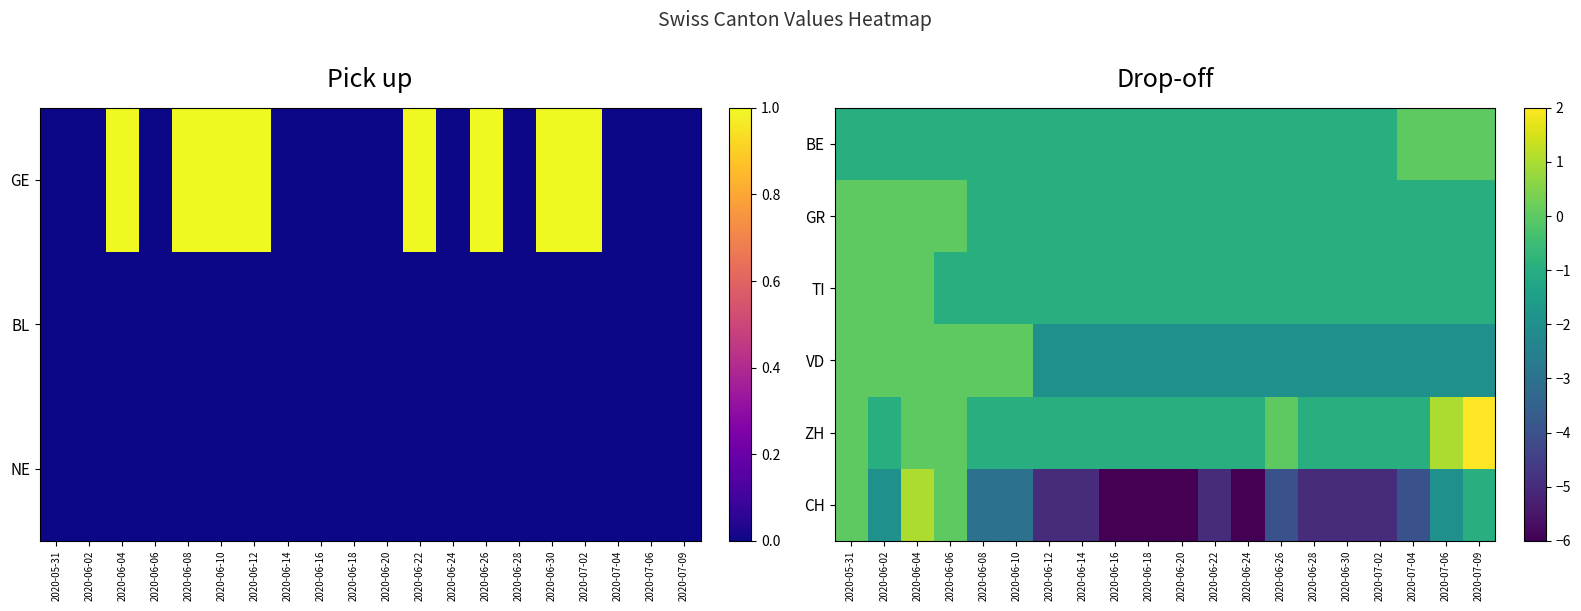

How many values in the CH series exceed -4?

8